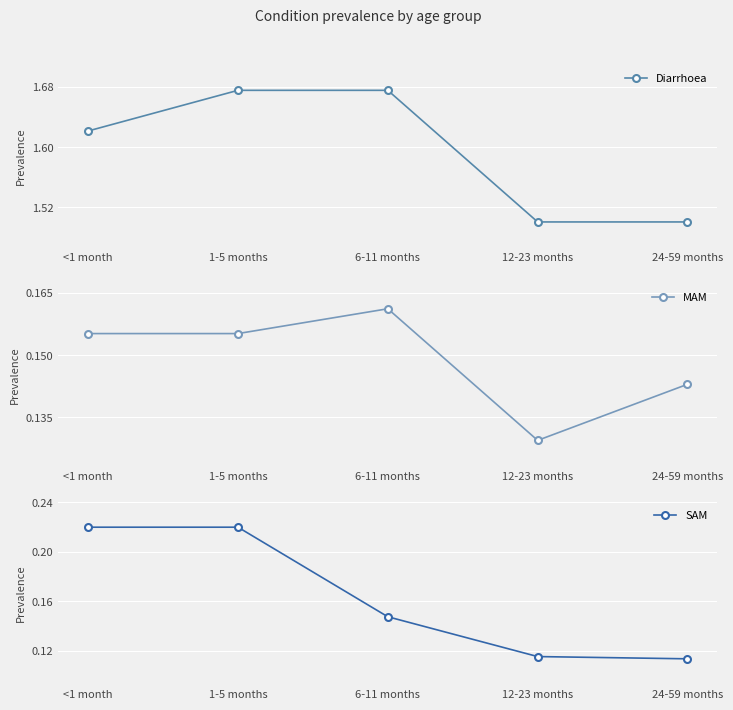

What is the difference between the maximum and minimum values in the Diarrhoea series?

0.2